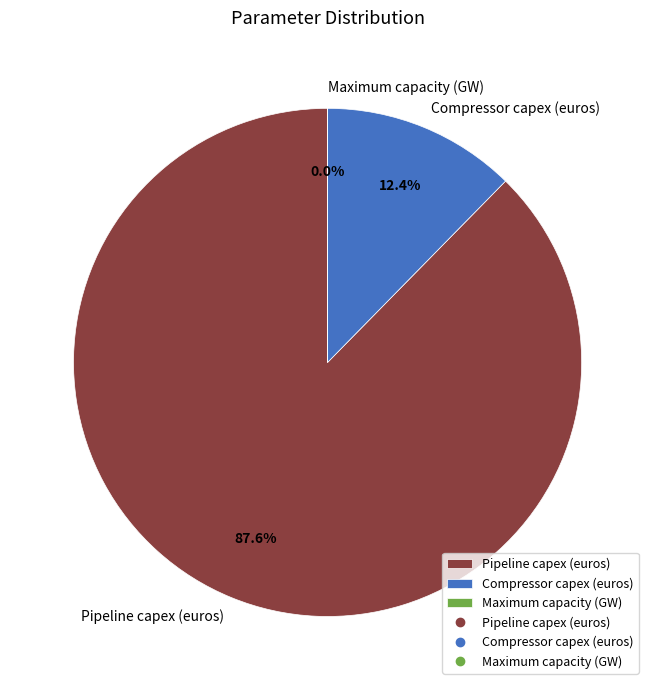

To the nearest percent, what is the combined percentage of Compressor capex (euros) and Pipeline capex (euros)?

100%